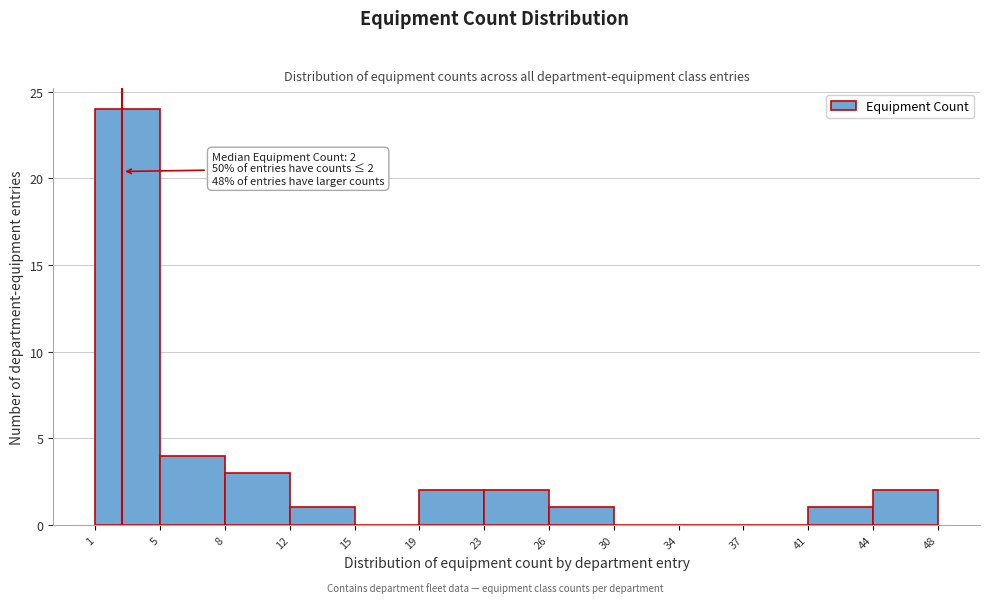

Which range on the x-axis has the tallest bar?

1 to 5